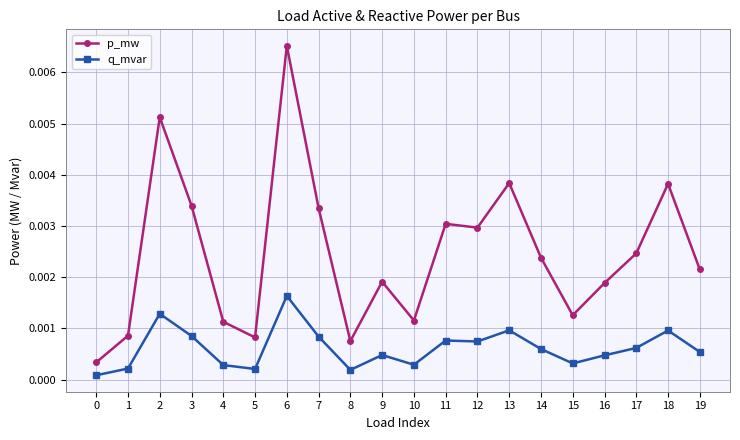

Which category has the highest value in the p_mw series?

6